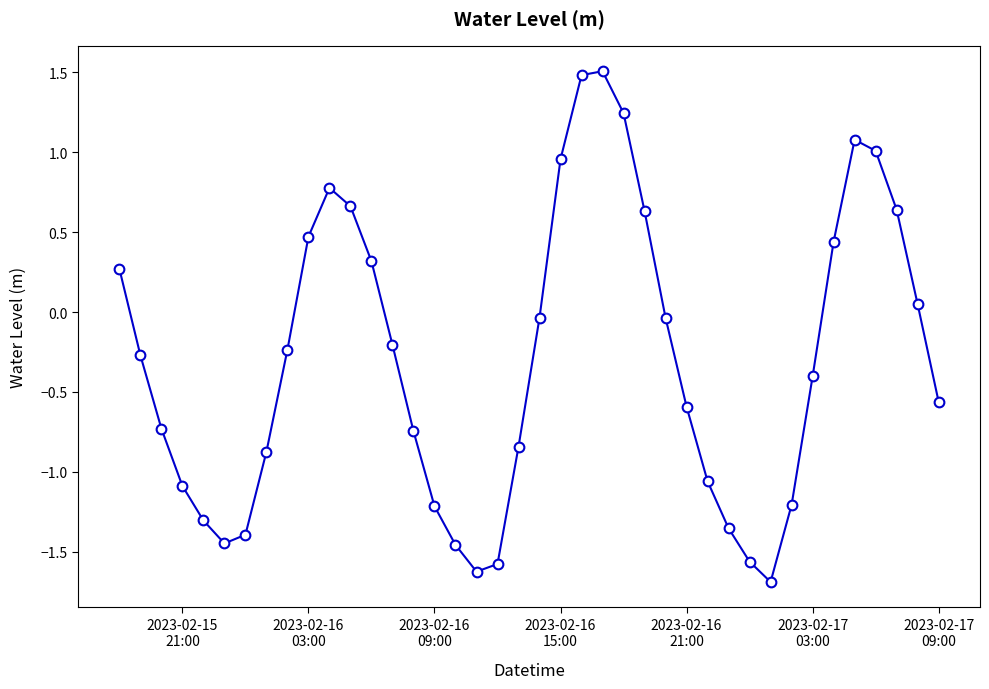

How many interior local valleys (lower than both neighbors) does the data have?

3